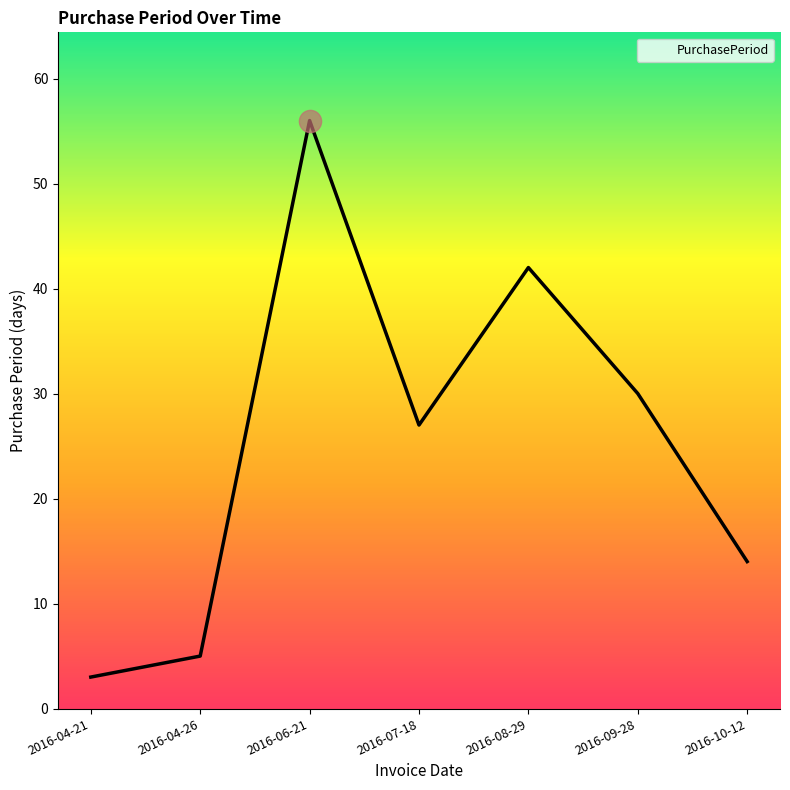

What is the difference between the values at 2016-08-29 and 2016-10-12?

28